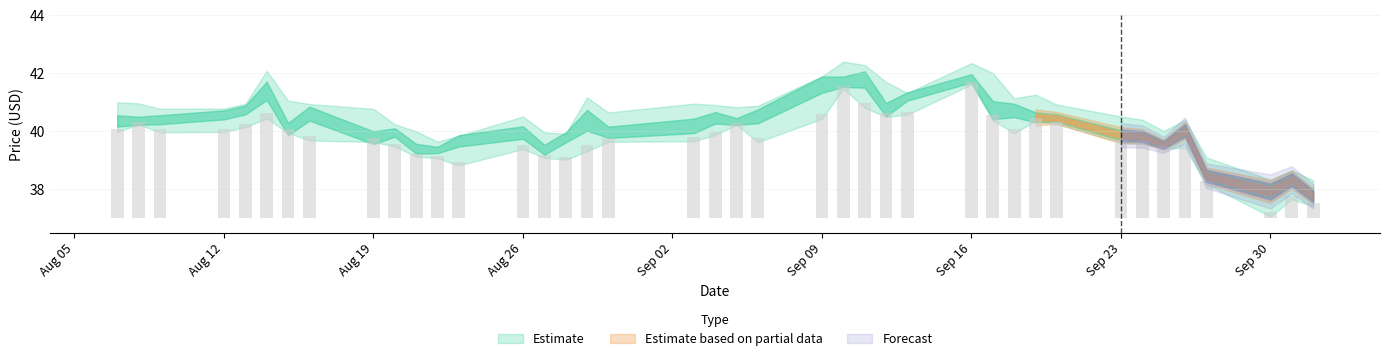

The high series shows 40.7 at 2013-09-06. True or false?

True